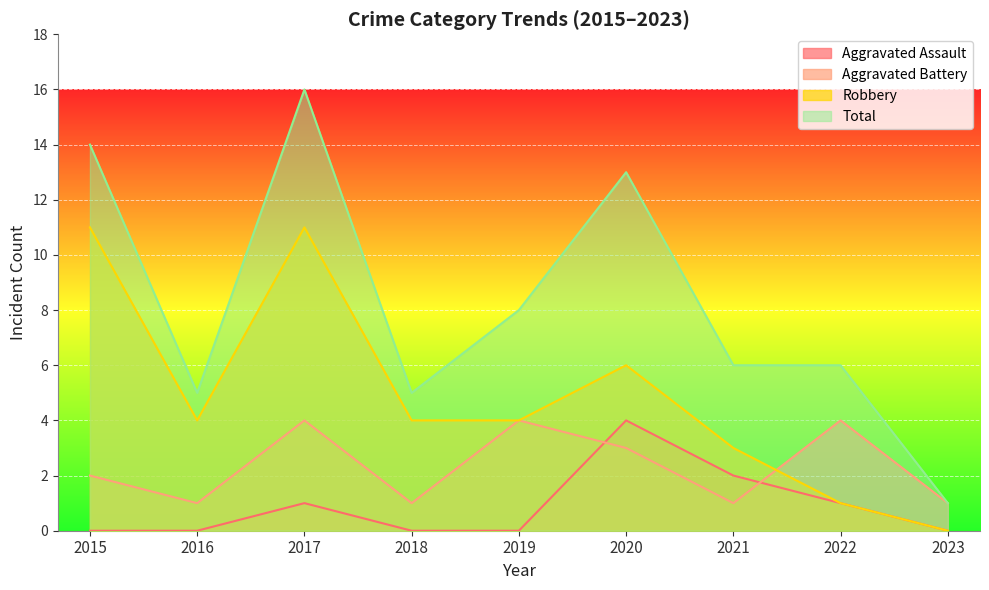

At how many categories does at least one series exceed 6?

4